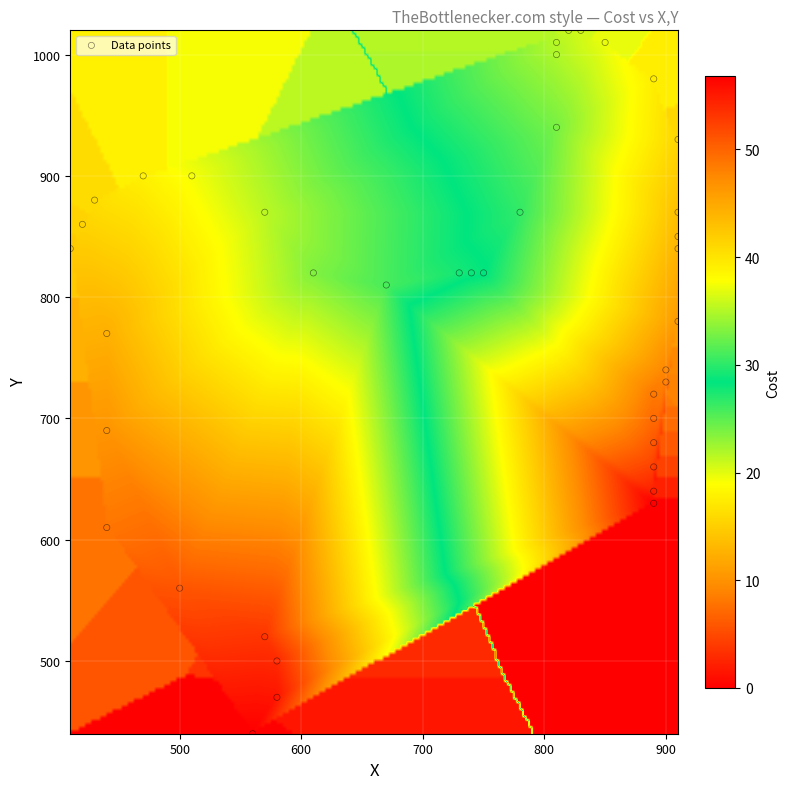

How many points are shown in the scatter plot?

40